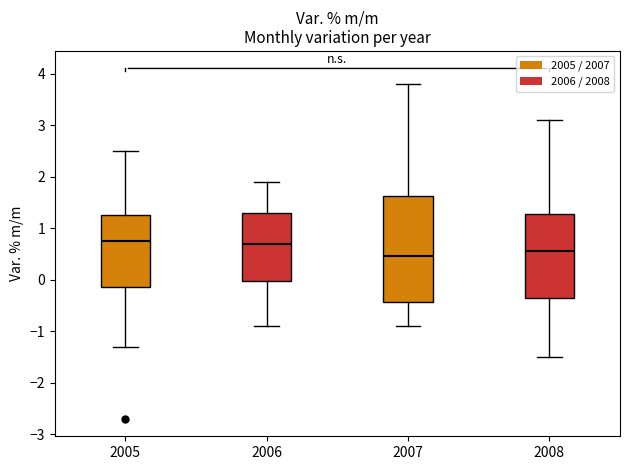

Reading left to right, read every box against the y-axis: the position of its median line, the range the box covers, and the ends of its whiskers. The values are not printed on the chart, so give them approximately, as read against the axis.

2005: median 0.8, box -0.1 to 1.3, whiskers -1.3 to 2.5
2006: median 0.7, box 0.0 to 1.3, whiskers -0.9 to 1.9
2007: median 0.5, box -0.4 to 1.6, whiskers -0.9 to 3.8
2008: median 0.6, box -0.3 to 1.3, whiskers -1.5 to 3.1